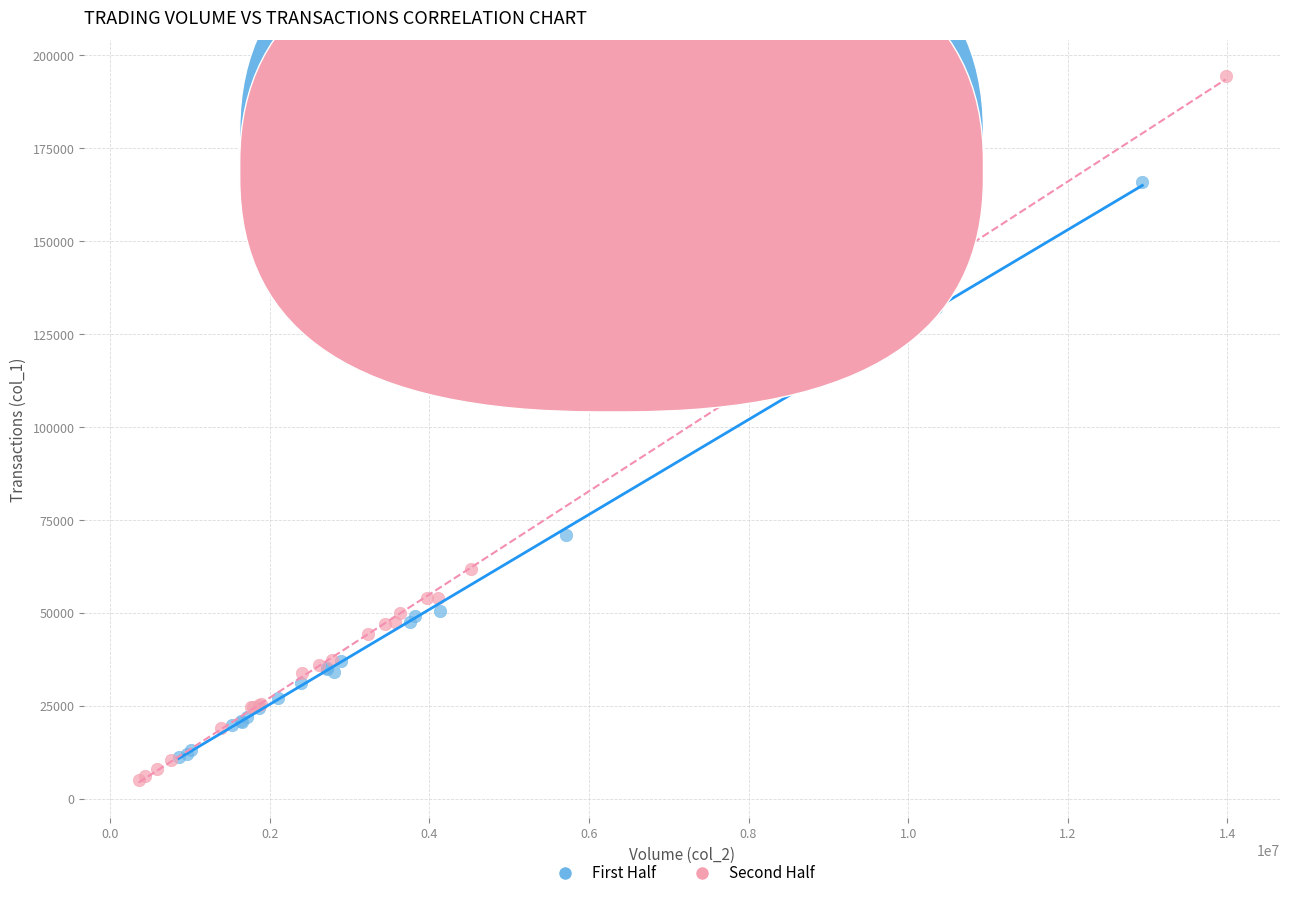

Which series contains the highest Y value?

Second Half